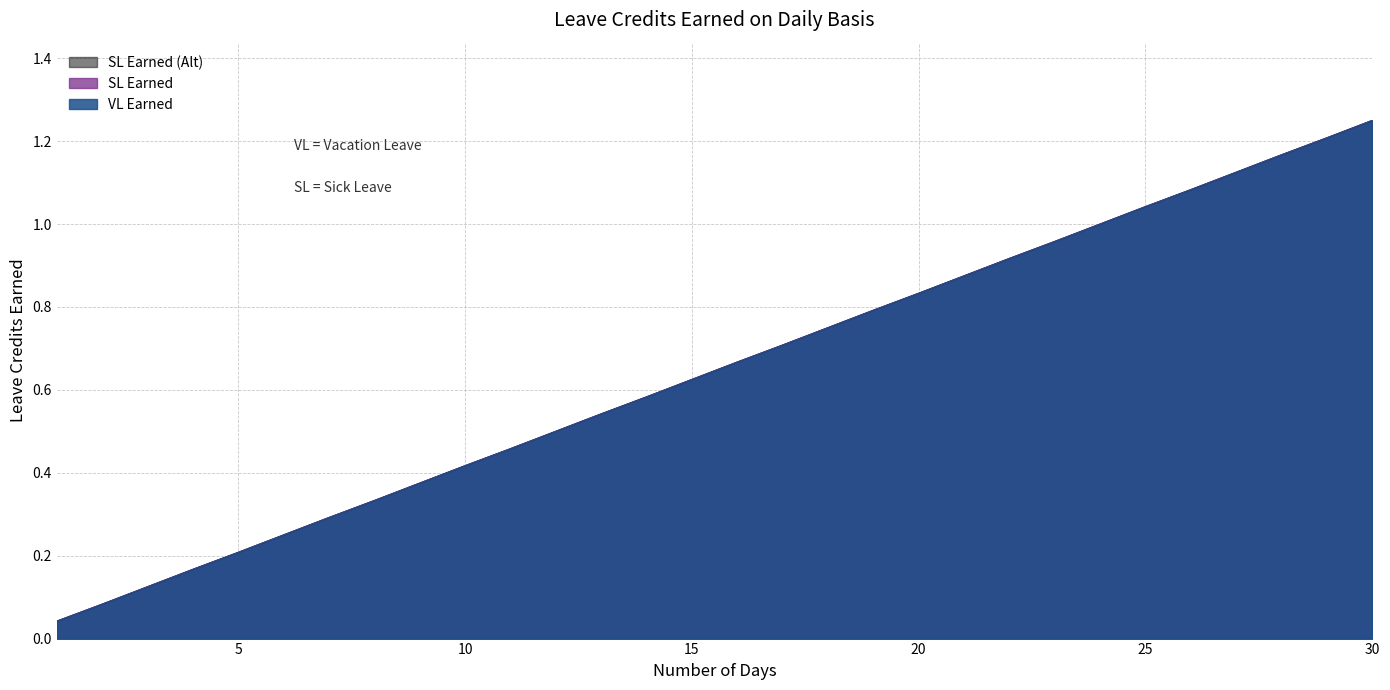

What is the greatest value displayed?

1.2